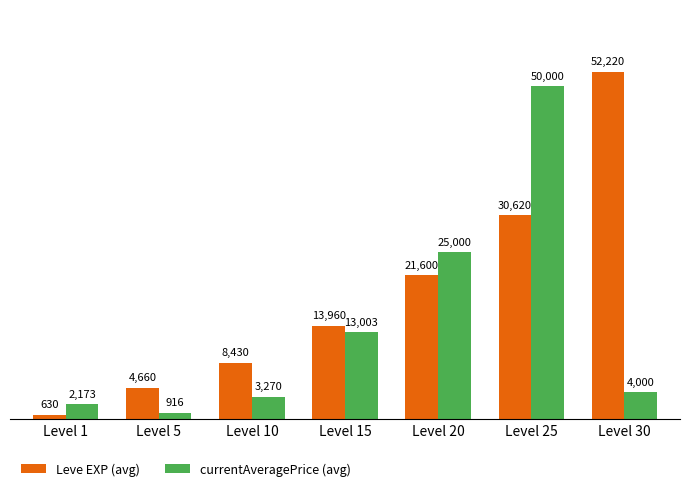

Which label corresponds to the largest value in the chart?

Level 30